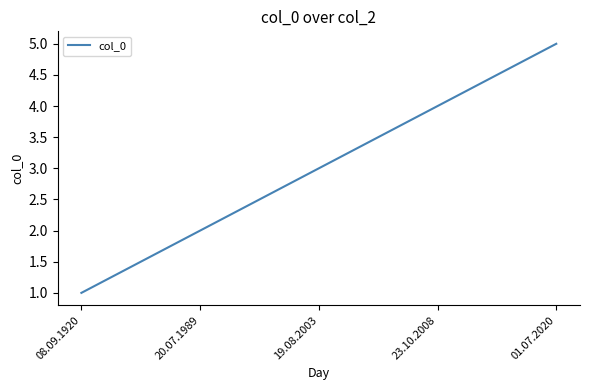

What is the change in value from 08.09.1920 to 20.07.1989?

+1